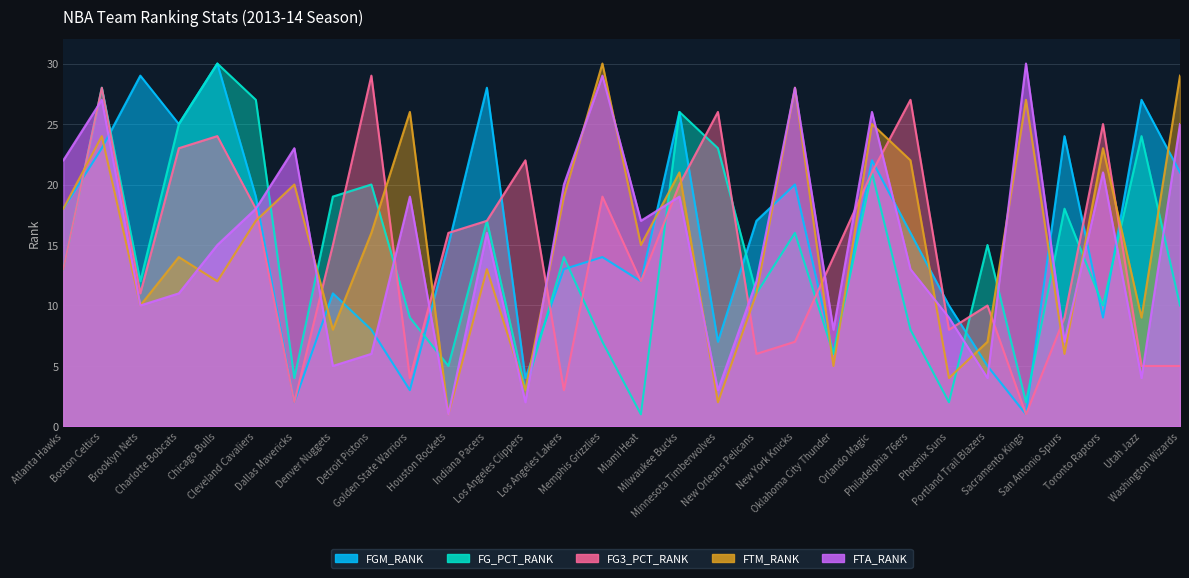

Is it true that FG_PCT_RANK equals 0 at Miami Heat?

False